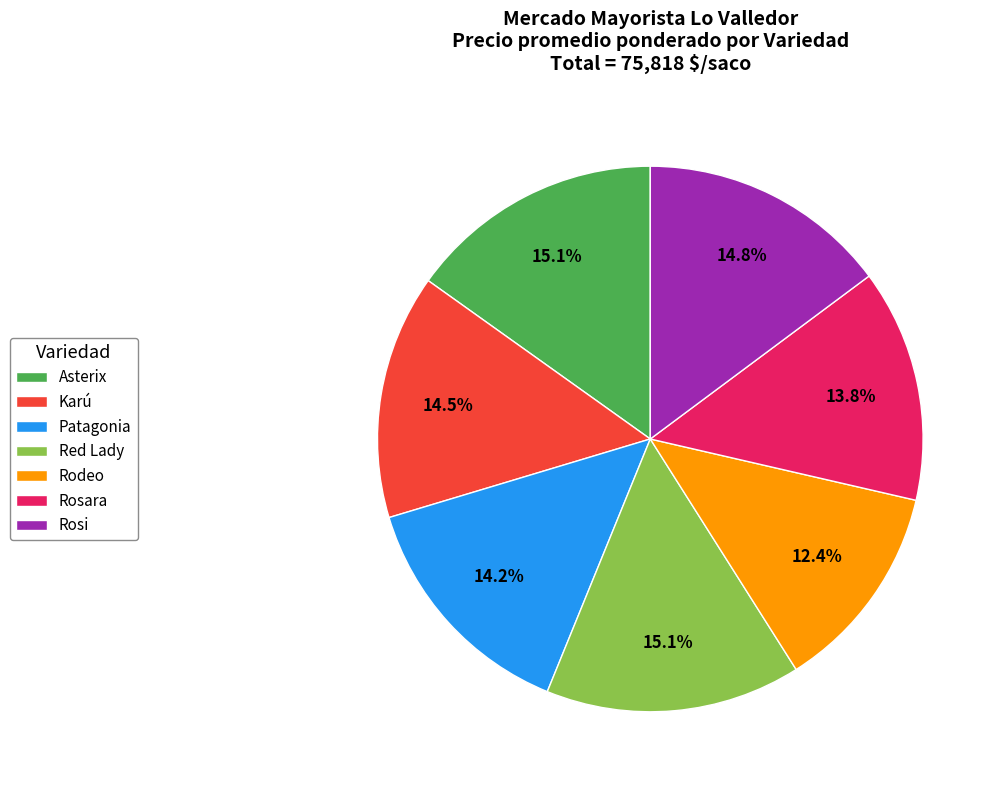

Approximately how many times larger is the value at Red Lady compared to Asterix?

1.0